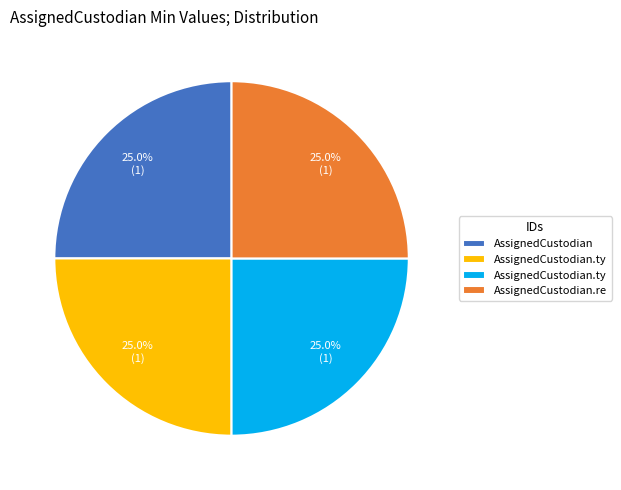

Is there any slice that represents more than half of the pie?

No